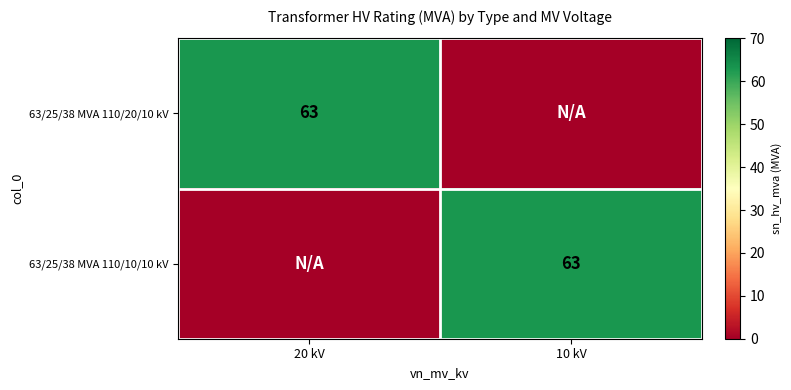

True or false: 63/25/38 MVA 110/20/10 kV has a value of 63 at 20 kV.

True